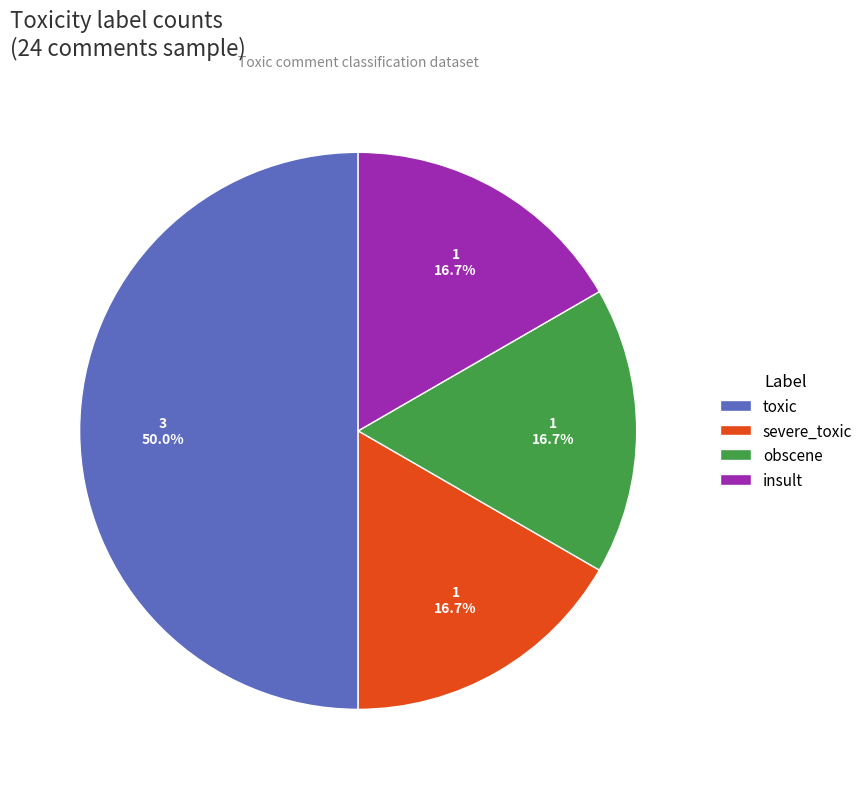

Which slice is the largest?

toxic